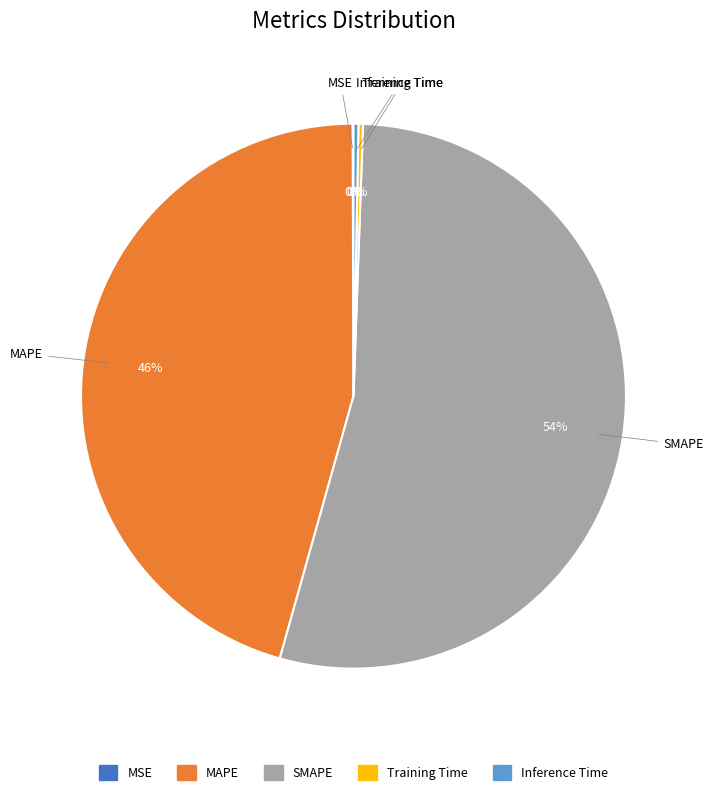

Is there any slice that represents more than half of the pie?

Yes